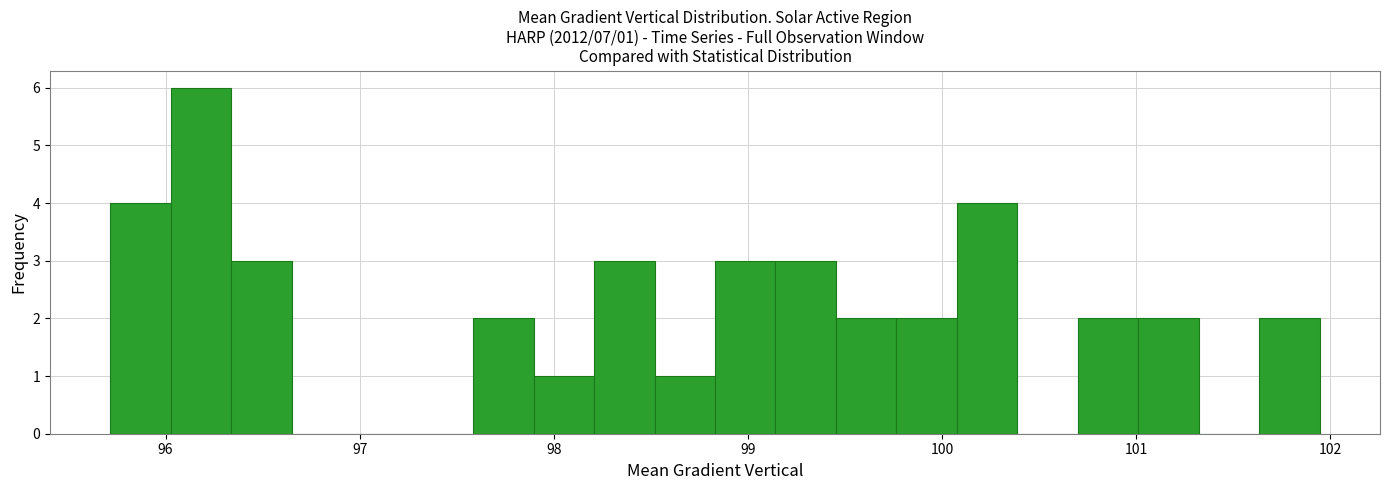

Read against the x-axis, roughly where is the centre of the tallest bar?

96.2